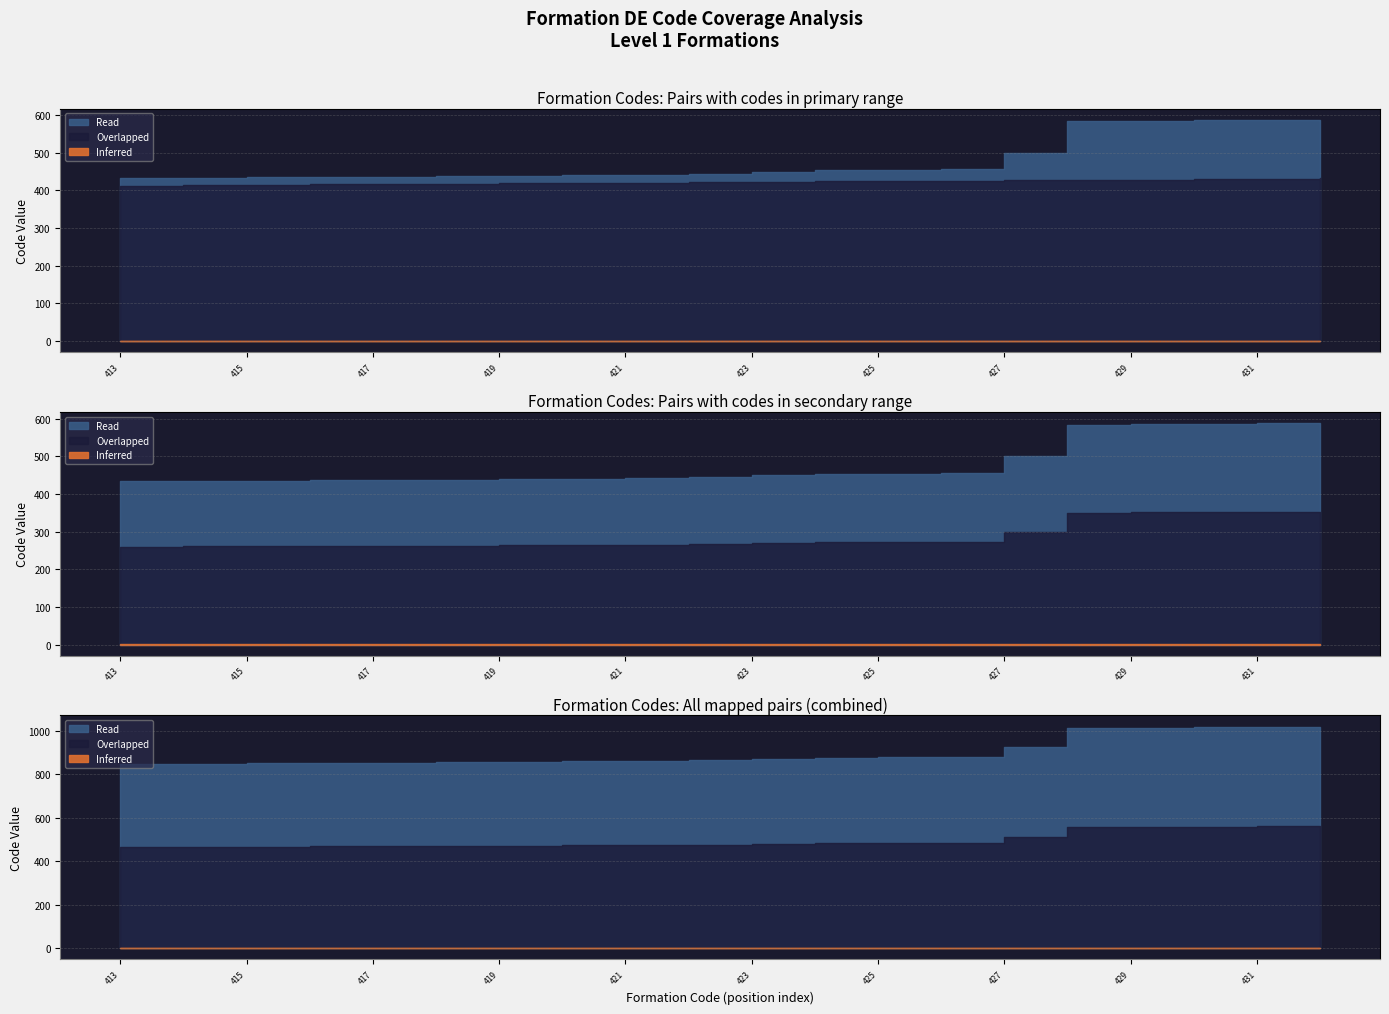

At which label does Overlapped reach its minimum?

413